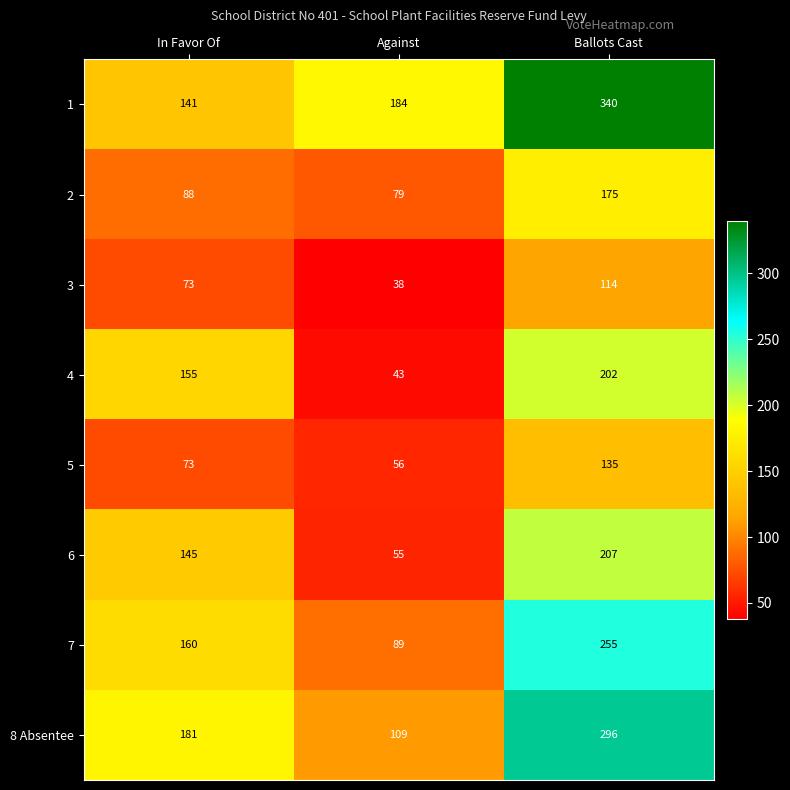

Reading left to right, list all the values displayed in this chart.

1: 141	184	340
2: 88	79	175
3: 73	38	114
4: 155	43	202
5: 73	56	135
6: 145	55	207
7: 160	89	255
8 Absentee: 181	109	296